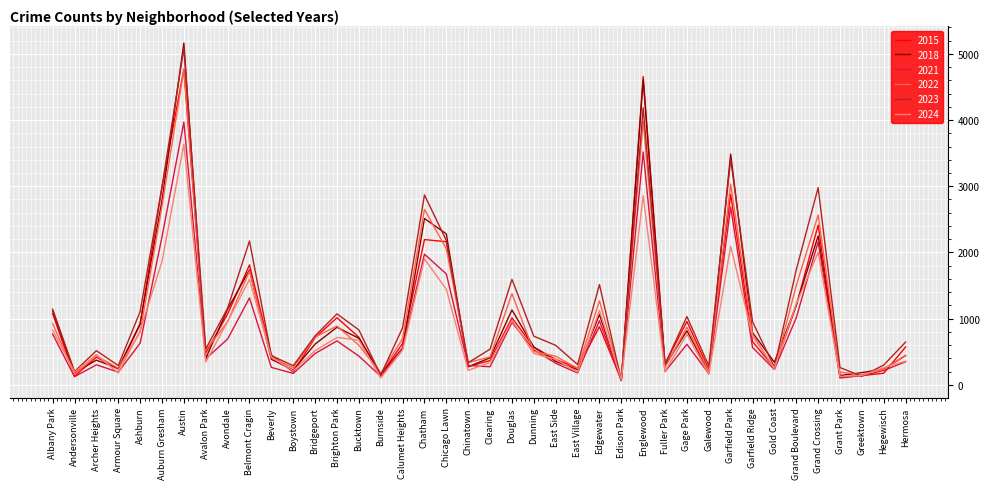

At which category is the sum across all series the highest?

Austin